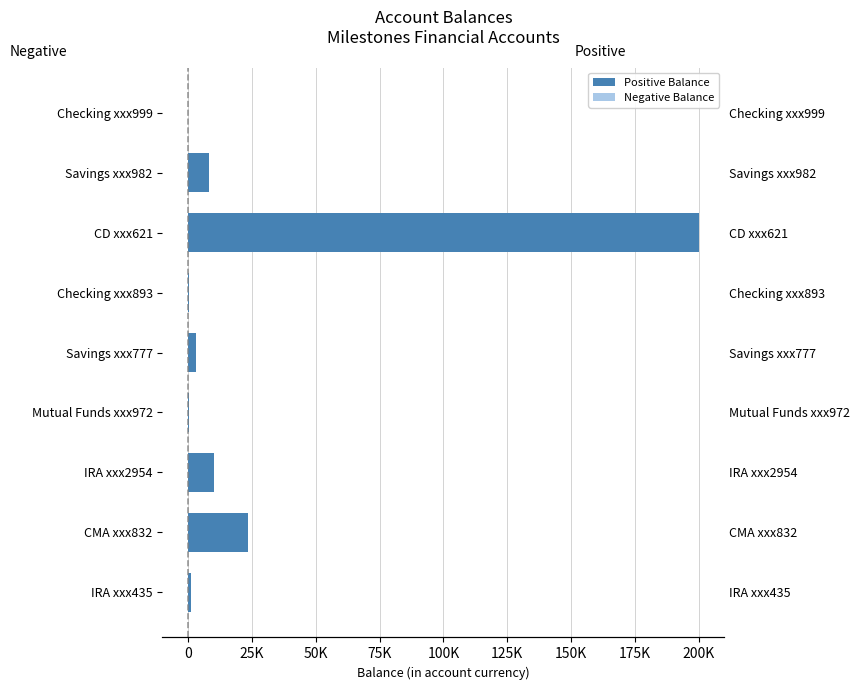

Reading right to left, extract all data points from this chart.

Positive Balance: 0.0	8123.0	200000.0	321.4	3200.0	500.0	10000.0	23589.3	1023.3
Negative Balance: -35.7	0.0	0.0	0.0	0.0	0.0	0.0	0.0	0.0